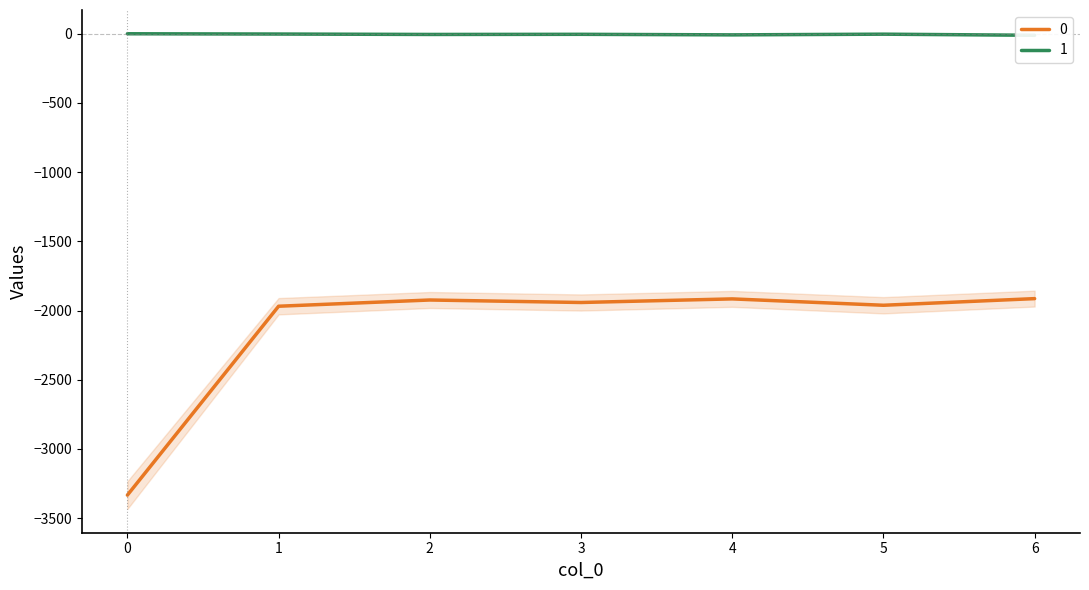

What are all the series names shown in the legend?

0, 1